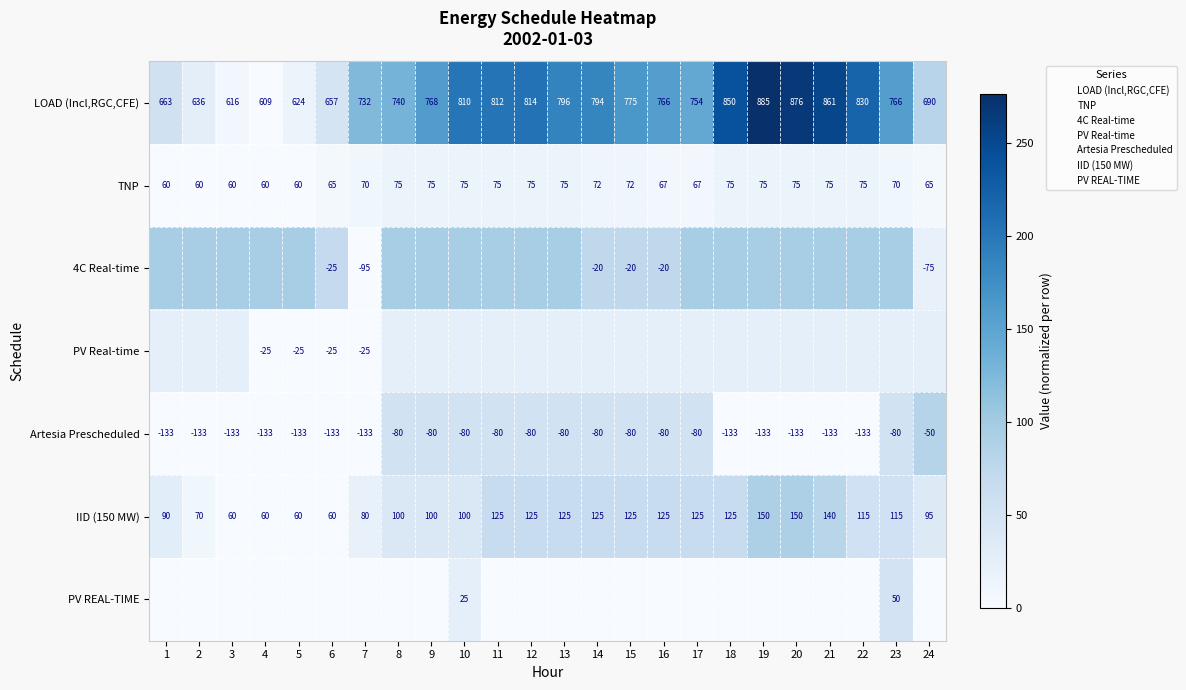

Which series has the largest total across all categories?

LOAD (Incl,RGC,CFE)